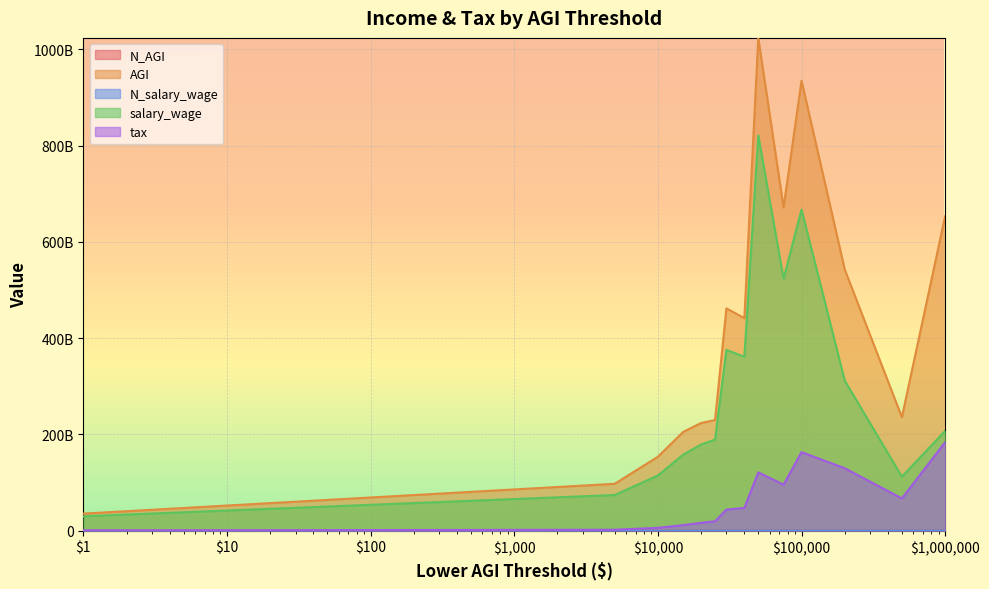

The N_AGI series shows 8106996 at 5000. True or false?

False